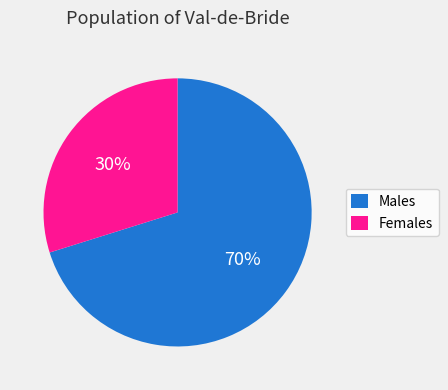

Is it true that Females is 42% of the pie?

False